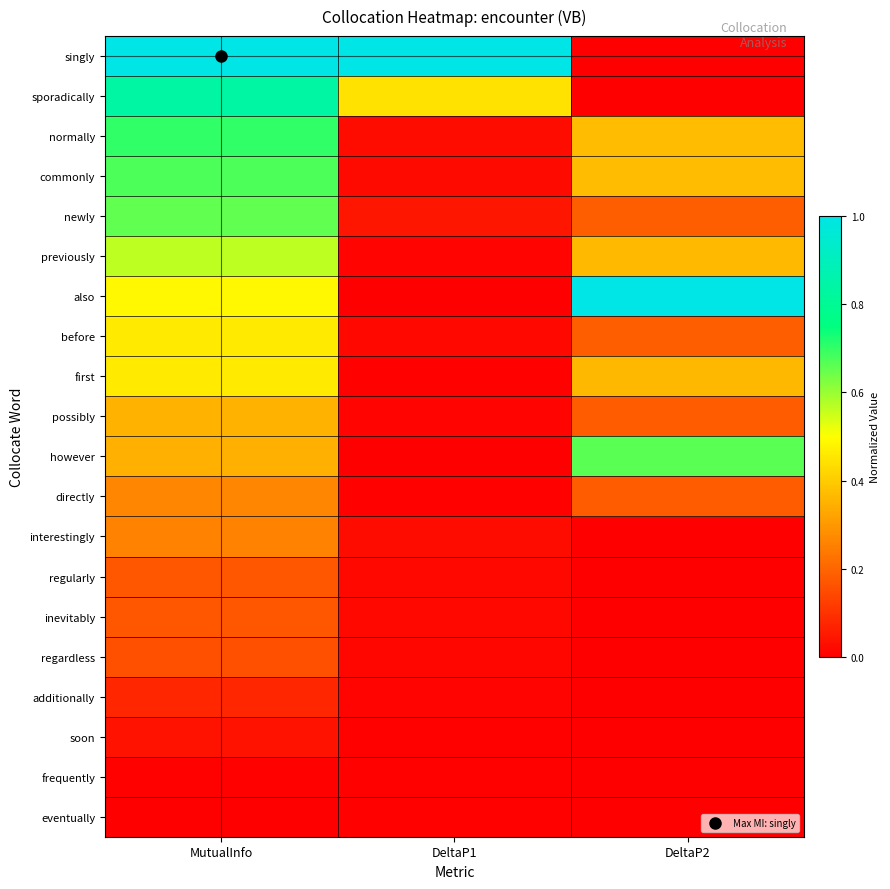

List the series in order of their peak value, lowest first.

eventually, frequently, soon, additionally, regardless, inevitably, regularly, interestingly, directly, possibly, first, before, previously, newly, however, commonly, normally, sporadically, singly, also